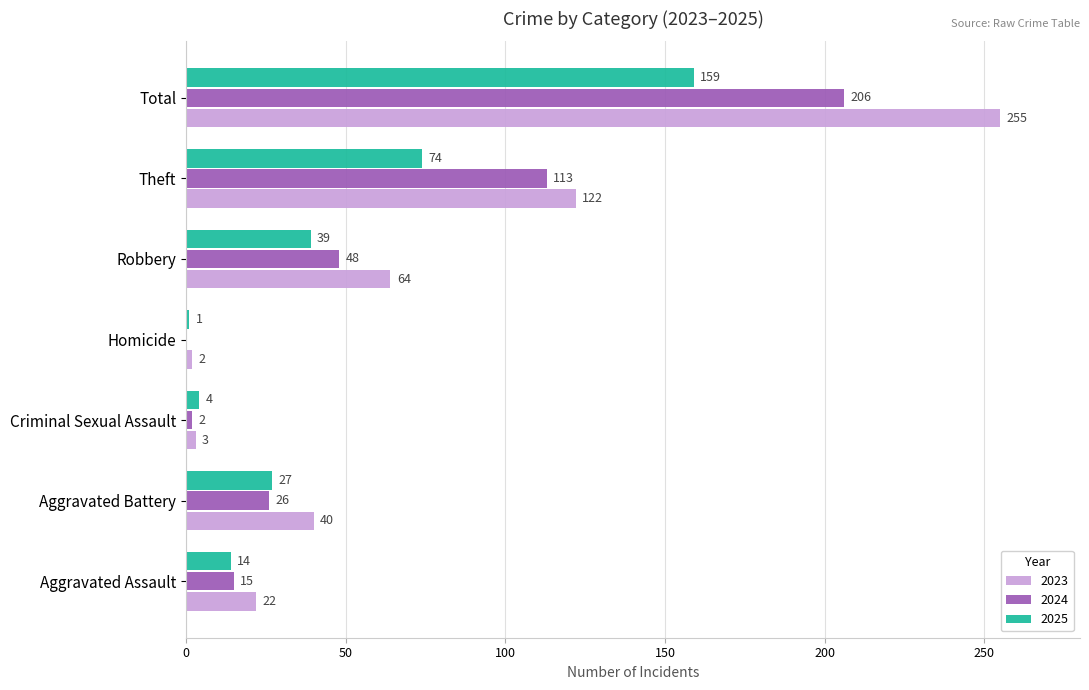

How many categories are shown in the chart?

7